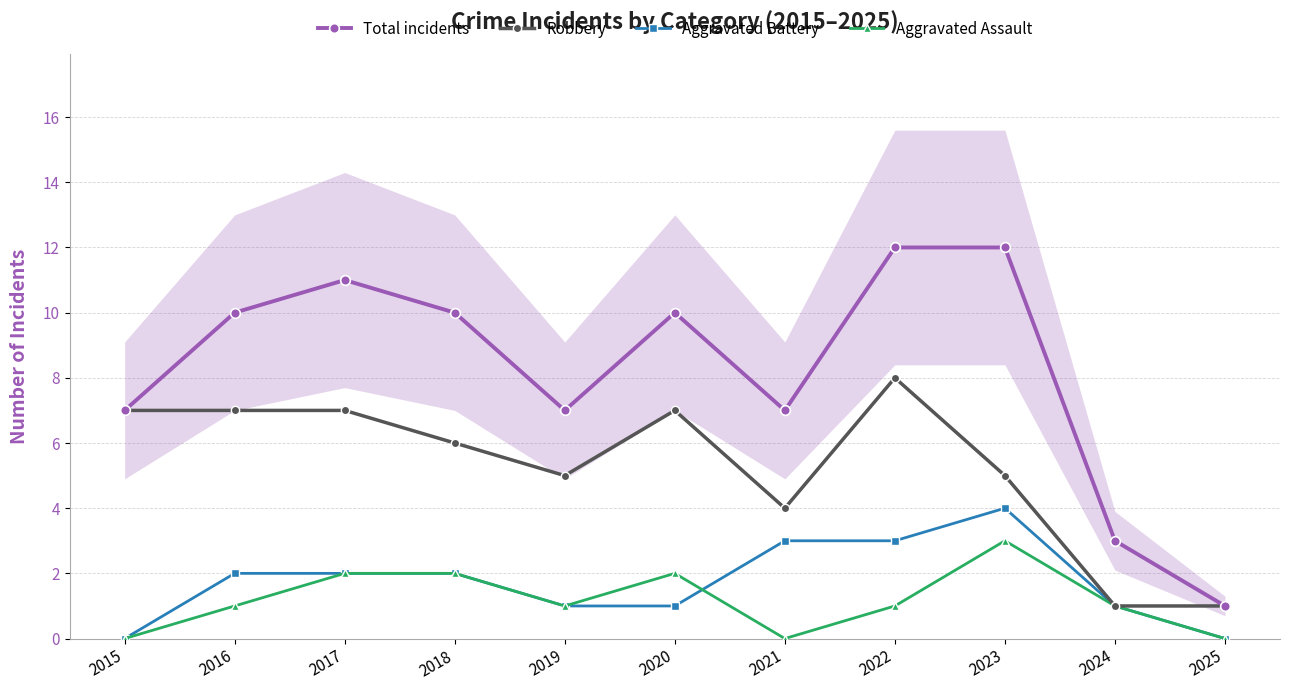

True or false: Robbery has more than 0 interior local peaks.

True